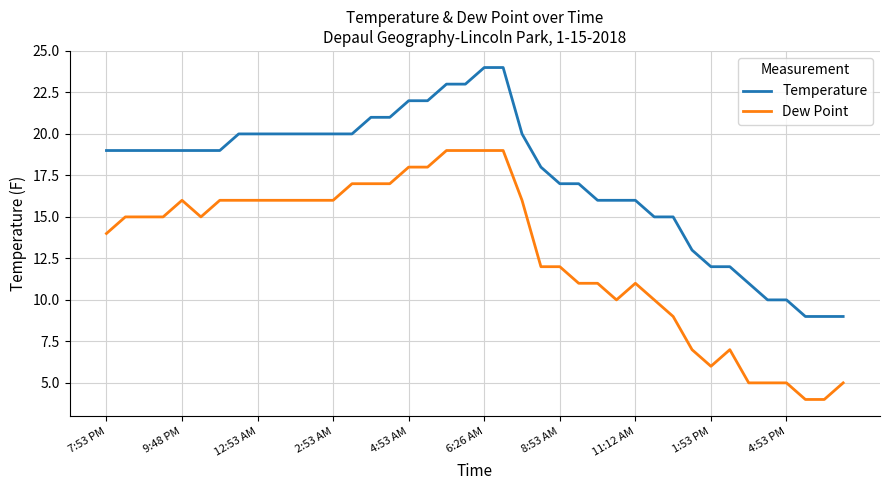

What is the maximum value shown in the chart?

24